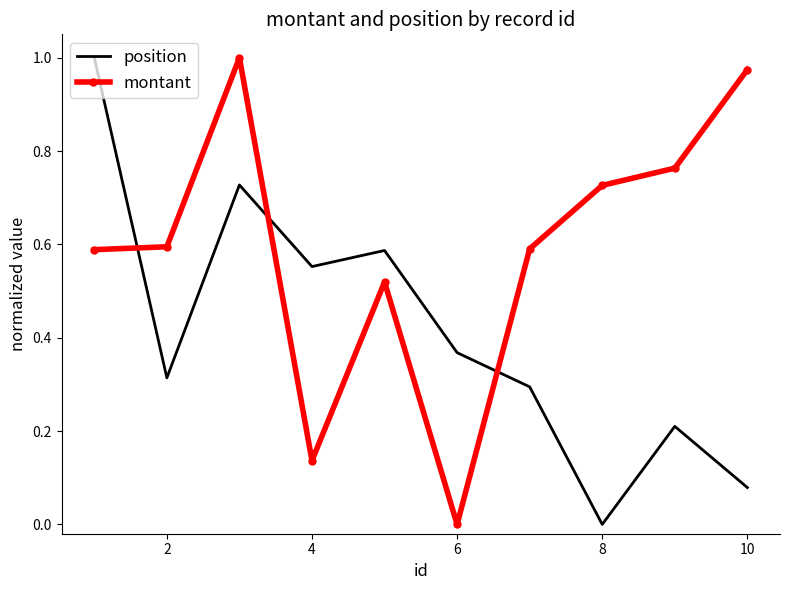

Count the number of categories in the chart.

10